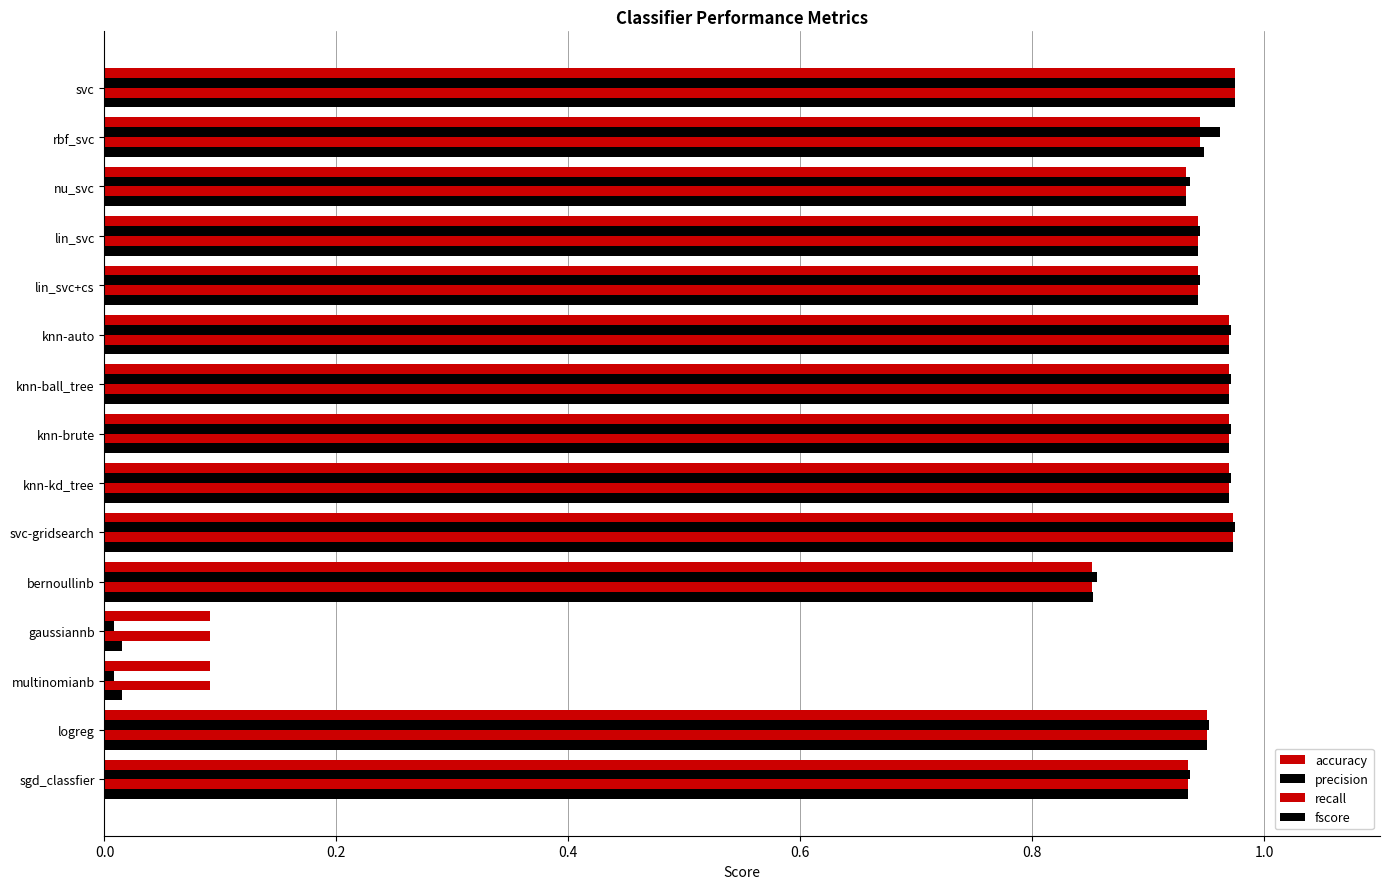

What is the difference between the second highest and second lowest values in the accuracy series?

0.9